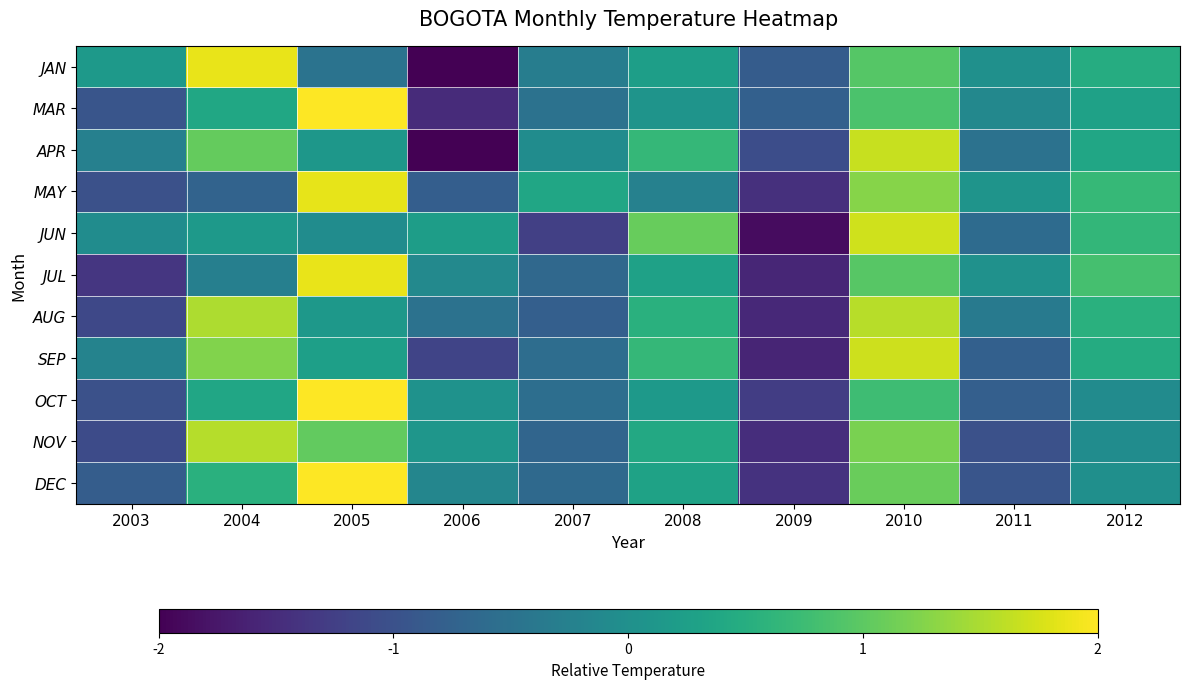

Reading left to right, transcribe all the data shown in this chart.

JAN: 2003=0.2	2004=1.9	2005=-0.5	2006=-2.1	2007=-0.3	2008=0.2	2009=-0.8	2010=0.9	2011=0.0	2012=0.5
MAR: 2003=-0.9	2004=0.4	2005=2.2	2006=-1.5	2007=-0.5	2008=0.1	2009=-0.8	2010=0.9	2011=-0.1	2012=0.3
APR: 2003=-0.3	2004=1.1	2005=0.1	2006=-2.0	2007=-0.1	2008=0.7	2009=-1.1	2010=1.7	2011=-0.5	2012=0.4
MAY: 2003=-1.0	2004=-0.7	2005=1.8	2006=-0.8	2007=0.4	2008=-0.2	2009=-1.4	2010=1.3	2011=0.1	2012=0.7
JUN: 2003=-0.1	2004=0.2	2005=-0.1	2006=0.2	2007=-1.2	2008=1.1	2009=-1.9	2010=1.7	2011=-0.6	2012=0.7
JUL: 2003=-1.4	2004=-0.3	2005=1.9	2006=-0.1	2007=-0.6	2008=0.3	2009=-1.6	2010=1.0	2011=0.0	2012=0.8
AUG: 2003=-1.1	2004=1.5	2005=0.1	2006=-0.5	2007=-0.8	2008=0.5	2009=-1.5	2010=1.6	2011=-0.3	2012=0.5
SEP: 2003=-0.2	2004=1.2	2005=0.3	2006=-1.2	2007=-0.6	2008=0.7	2009=-1.6	2010=1.7	2011=-0.8	2012=0.5
OCT: 2003=-1.0	2004=0.4	2005=2.4	2006=0.0	2007=-0.6	2008=0.2	2009=-1.3	2010=0.8	2011=-0.8	2012=-0.1
NOV: 2003=-1.1	2004=1.6	2005=1.0	2006=0.1	2007=-0.7	2008=0.4	2009=-1.5	2010=1.2	2011=-1.0	2012=-0.1
DEC: 2003=-0.8	2004=0.5	2005=2.1	2006=-0.2	2007=-0.6	2008=0.3	2009=-1.4	2010=1.1	2011=-1.0	2012=-0.0